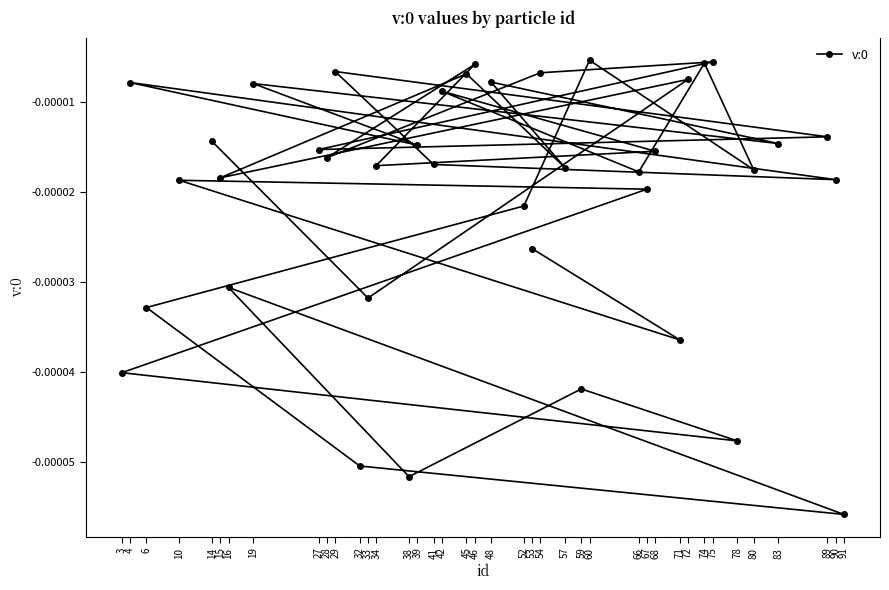

At which label is the value closest to 0?

60